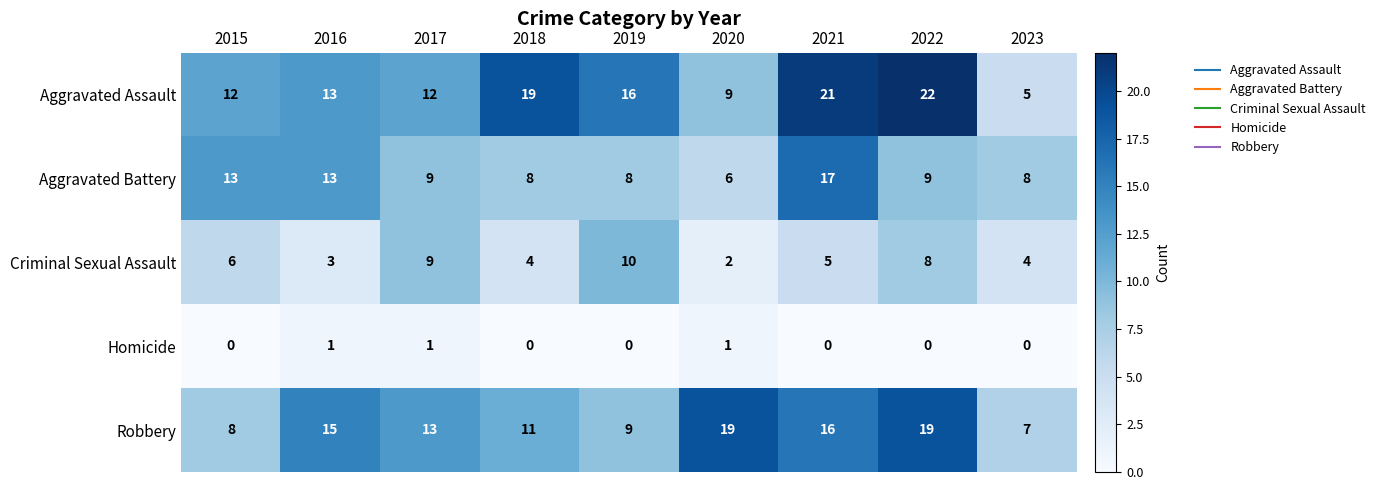

List the series in order of their peak value, highest first.

Aggravated Assault, Robbery, Aggravated Battery, Criminal Sexual Assault, Homicide